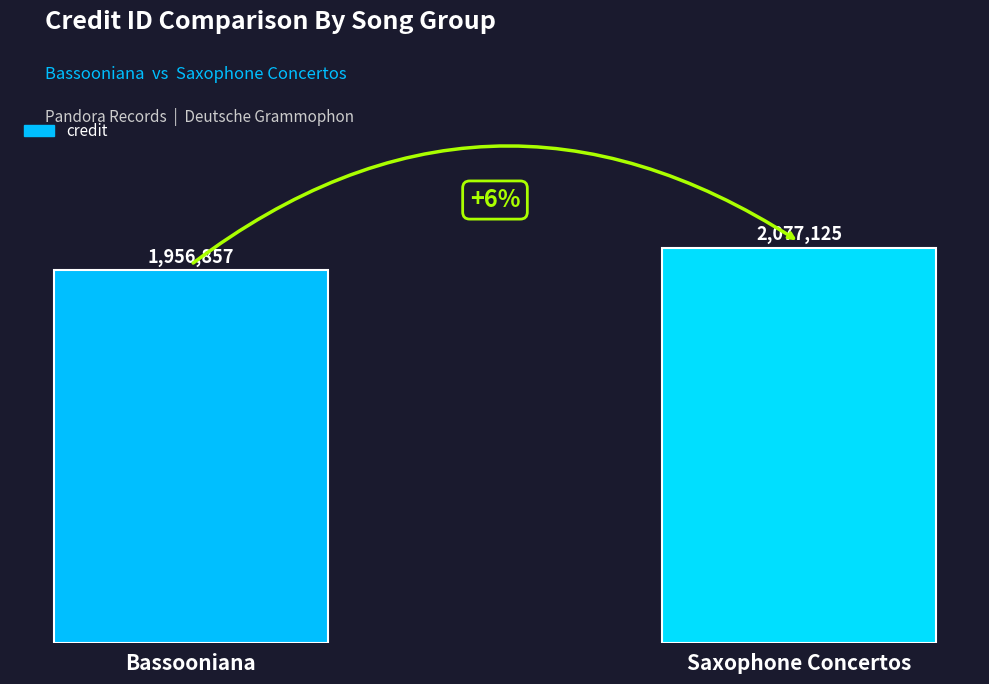

What is the value of the 1st bar from the left?

1956857